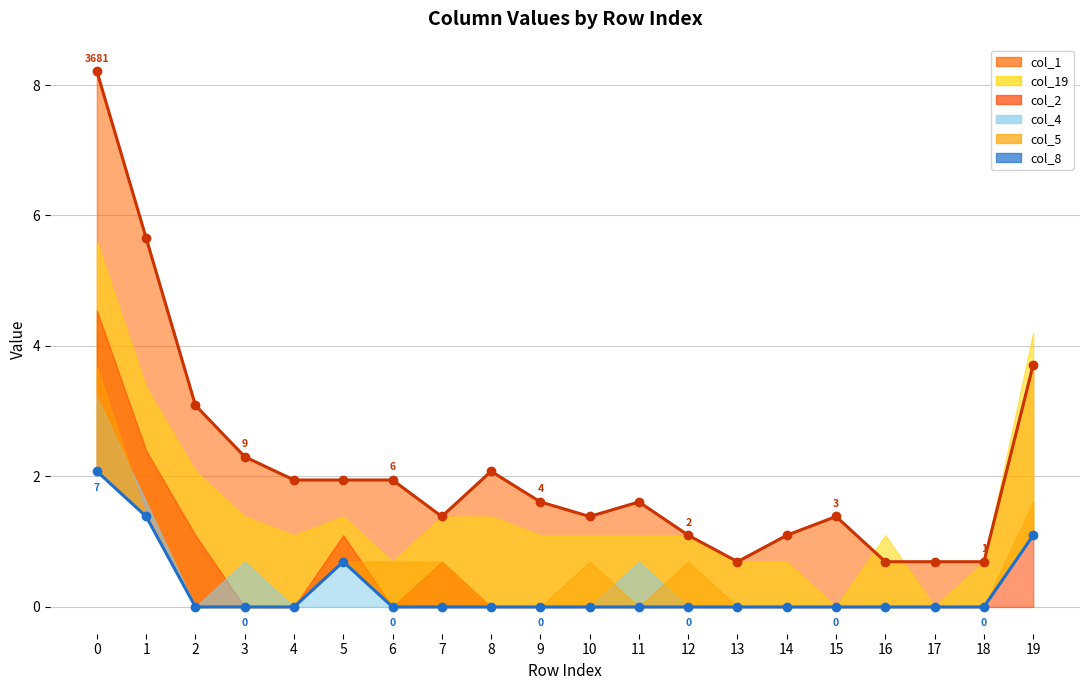

Rank the categories by col_1 line value from highest to lowest.

0, 1, 19, 2, 3, 8, 4, 5, 6, 9, 11, 7, 10, 15, 12, 14, 13, 16, 17, 18